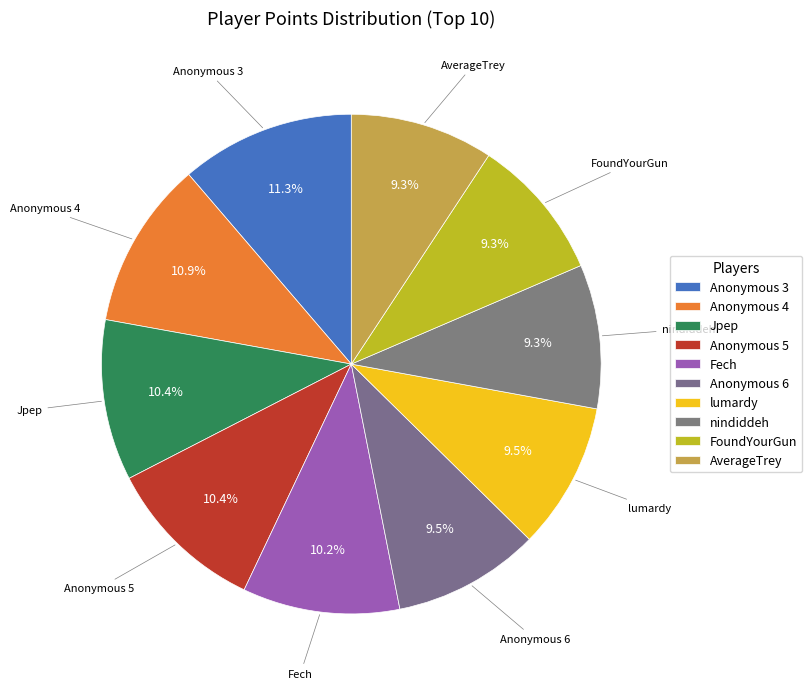

Is nindiddeh the majority of the pie?

No